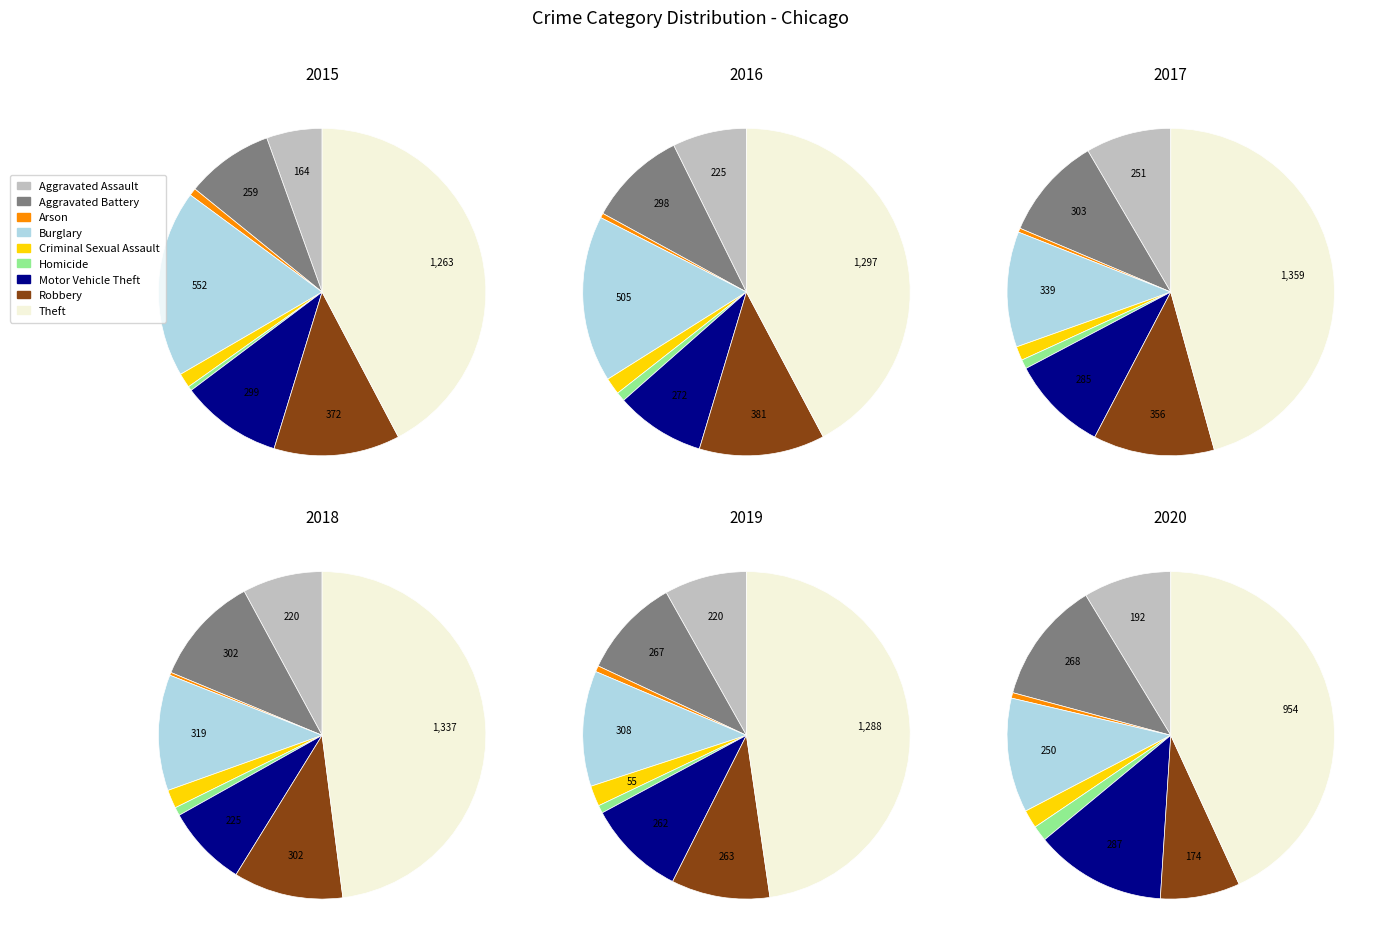

Between Homicide and Motor Vehicle Theft, which is larger?

Motor Vehicle Theft